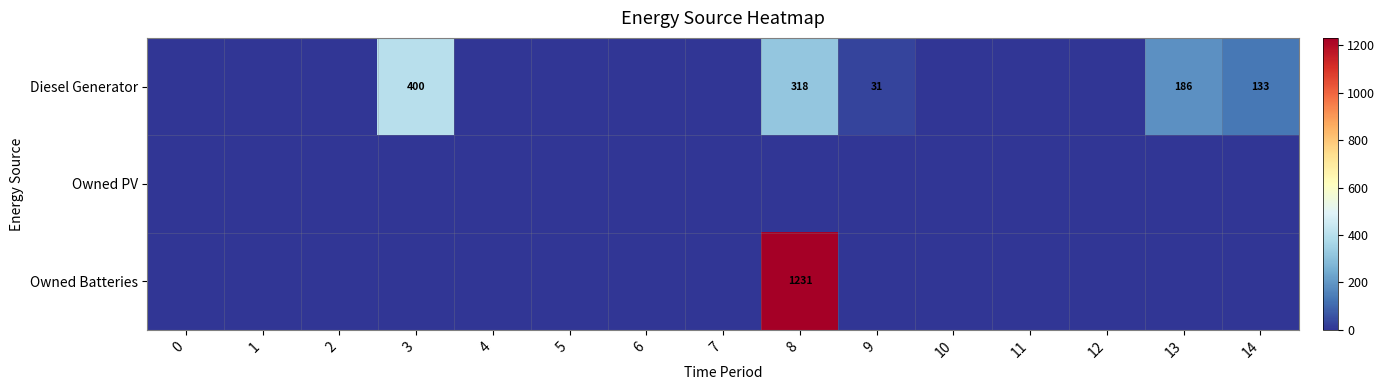

Is it true that Diesel Generator equals 212 at 14?

False